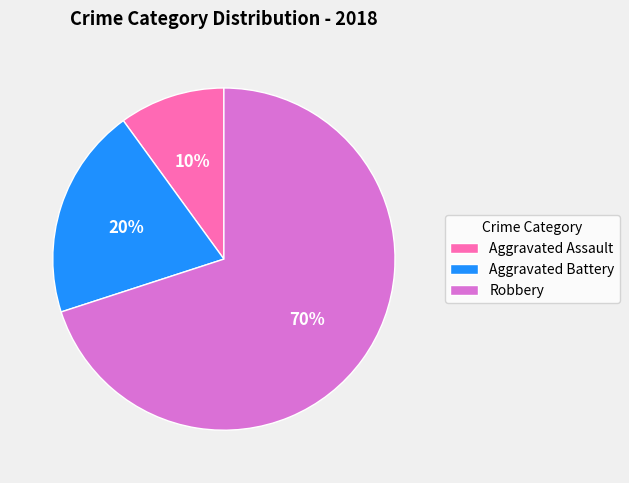

Between Robbery and Aggravated Assault, which is larger?

Robbery